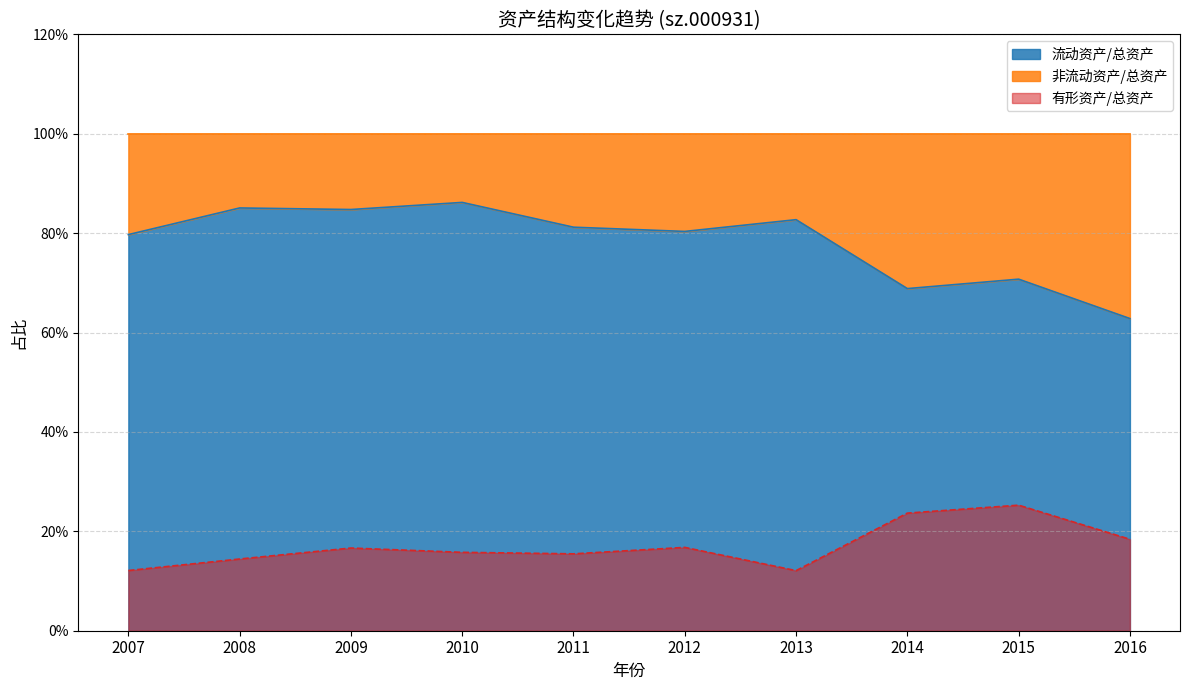

What is the difference between the 流动资产/总资产 values at 2016 and 2009?

0.2